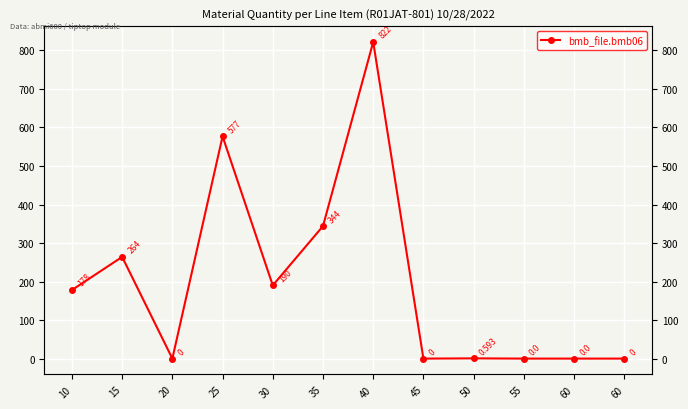

How many categories are shown in the chart?

12